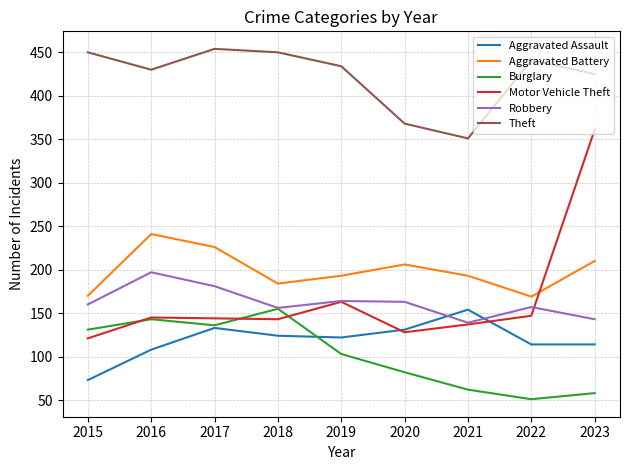

Does the chart display data point markers on the line(s)?

No